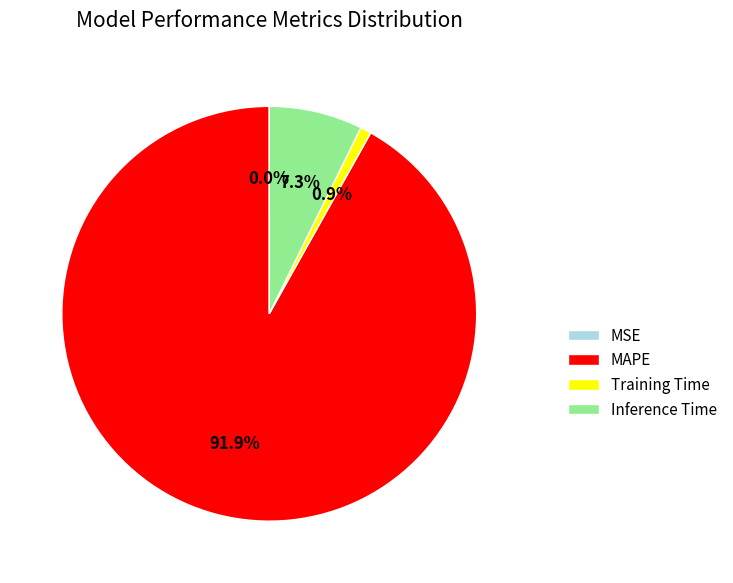

Is there any slice that represents more than half of the pie?

Yes